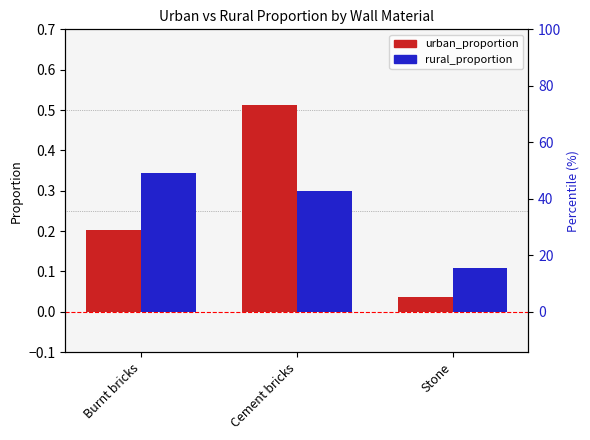

What is the value of the urban_proportion bar at the 2nd from the left?

0.5